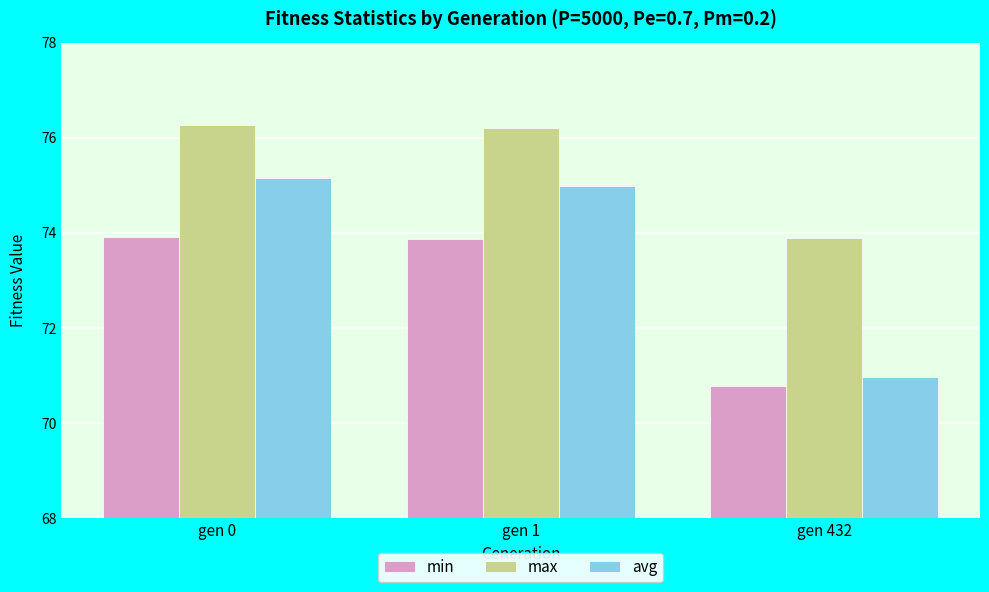

Between gen 0 and gen 432, which series saw the biggest shift?

avg